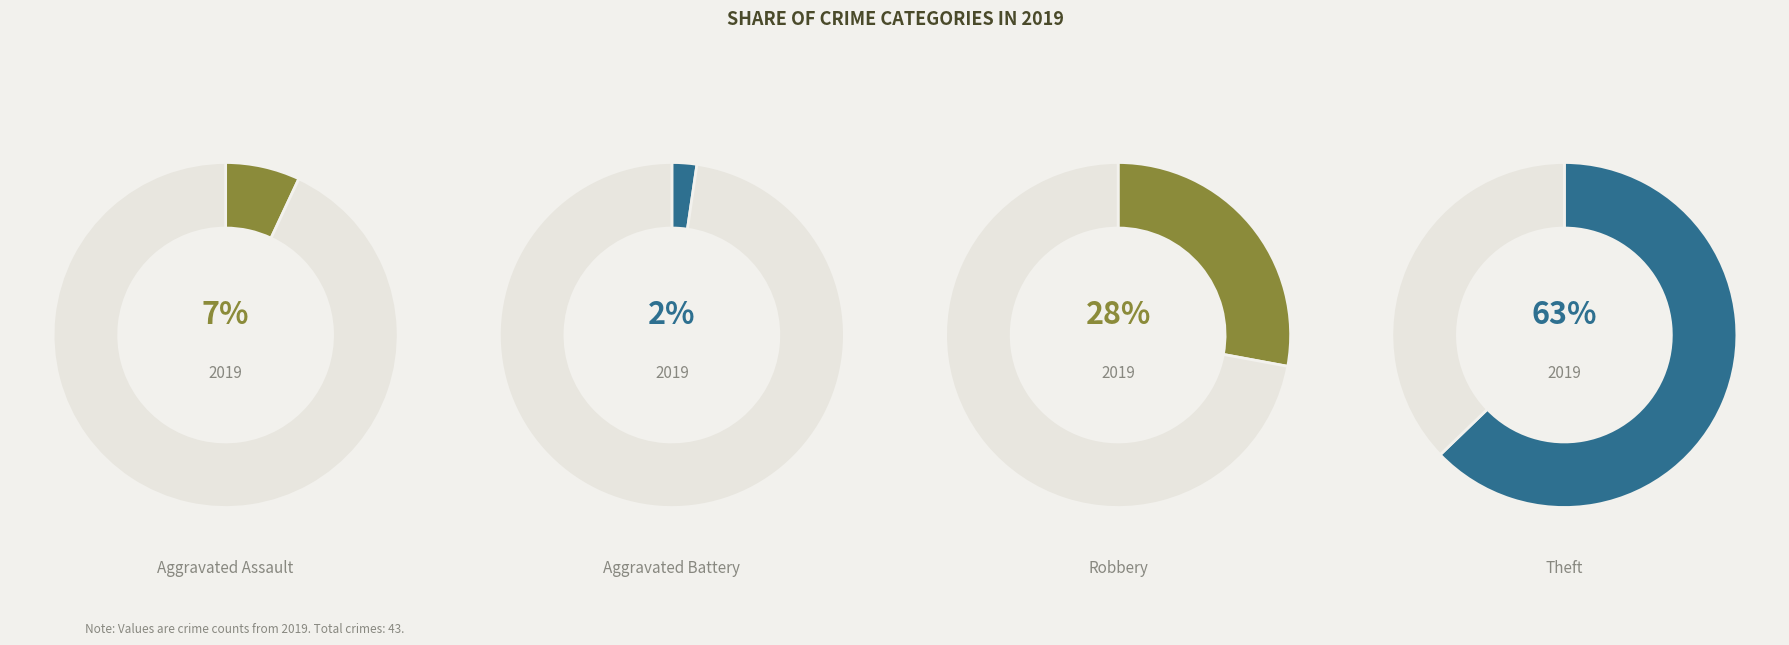

What percentage do Aggravated Battery and Theft together represent?

65.1%